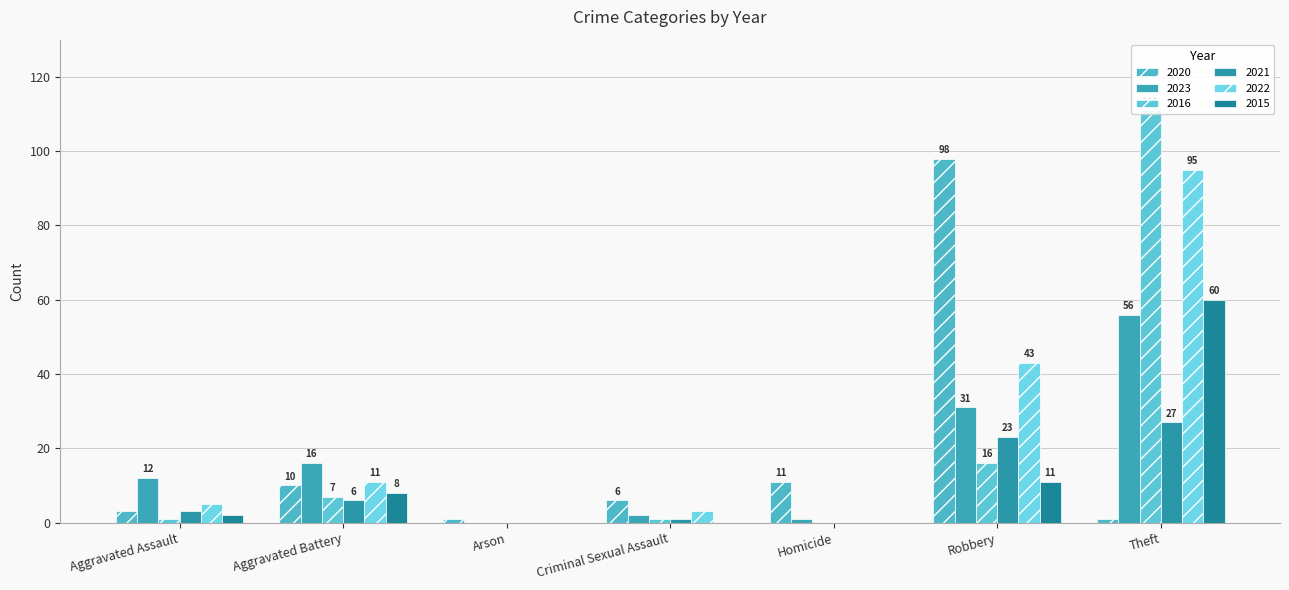

Which category has the lowest value in the 2015 series?

Arson